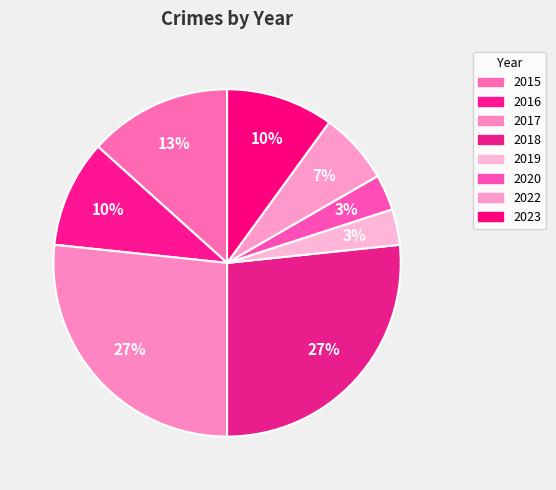

To the nearest percent, what portion does 2020 represent?

3%